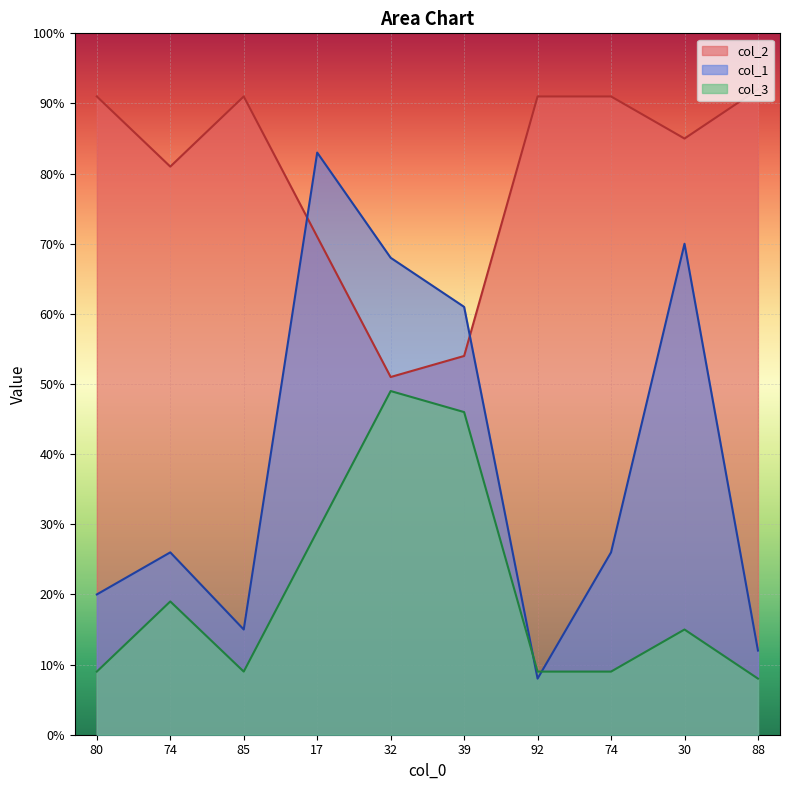

Which has a higher value, 88 or 74?

74